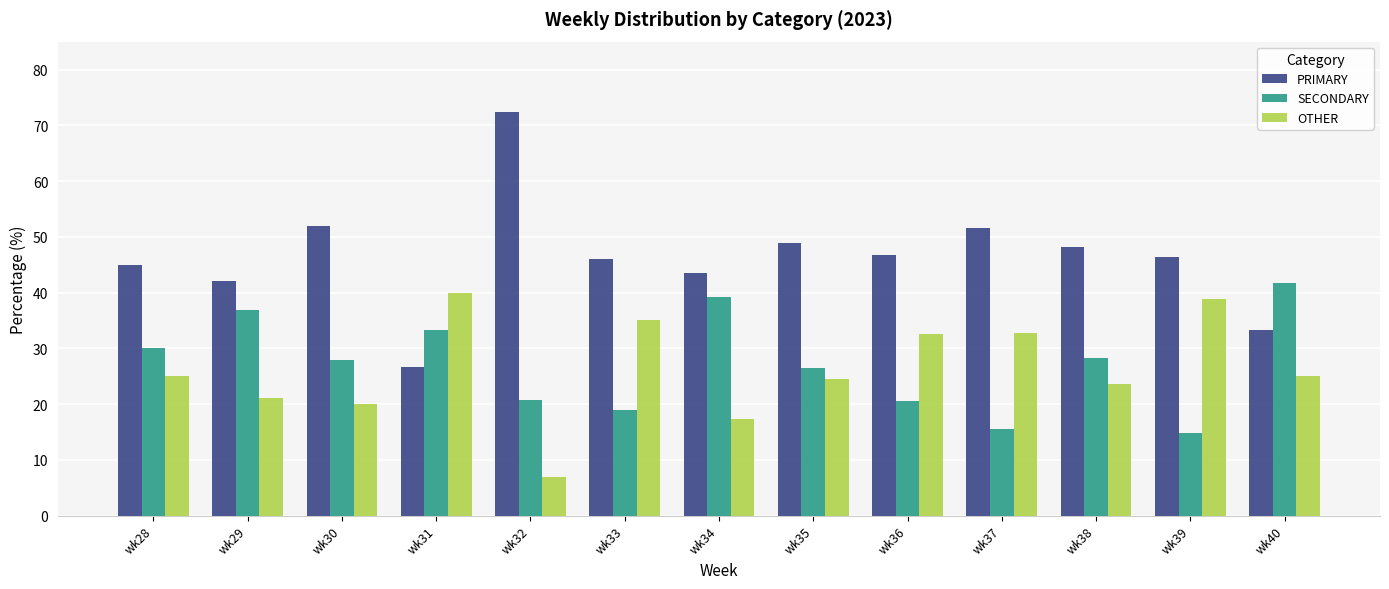

What is the difference between the maximum and minimum values in the OTHER series?

33.1